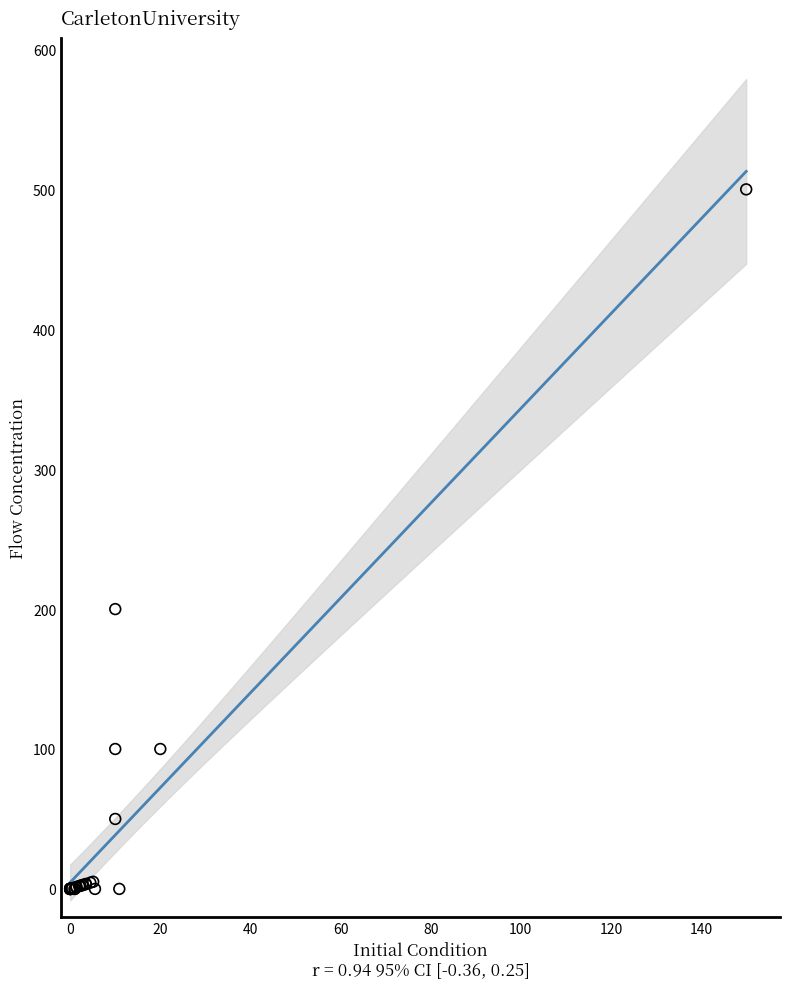

What Y value in the scatter plot is closest to 250?

200.0